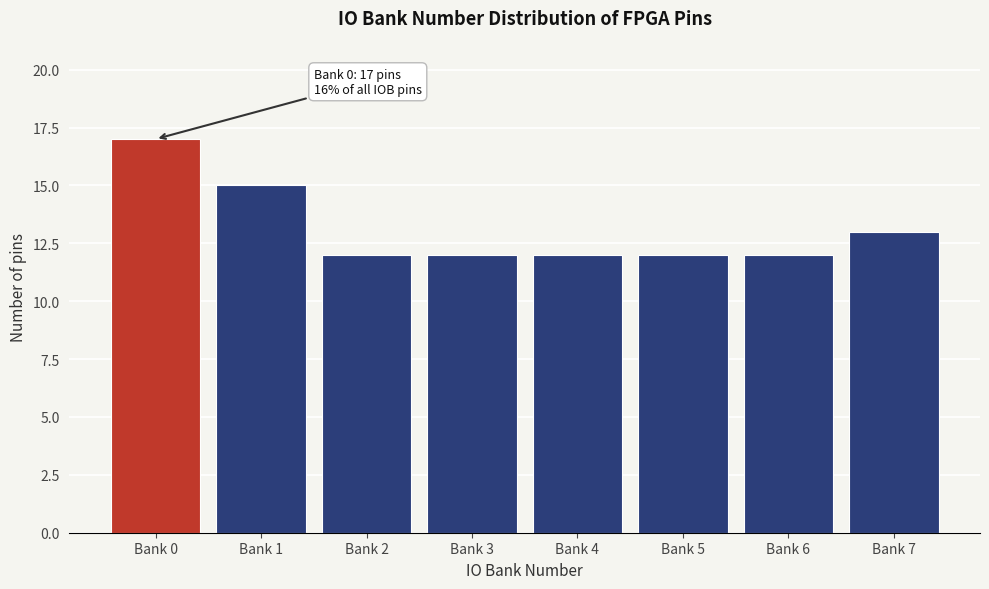

Reading left to right, transcribe all the data shown in this chart.

Bank 0=17	Bank 1=15	Bank 2=12	Bank 3=12	Bank 4=12	Bank 5=12	Bank 6=12	Bank 7=13